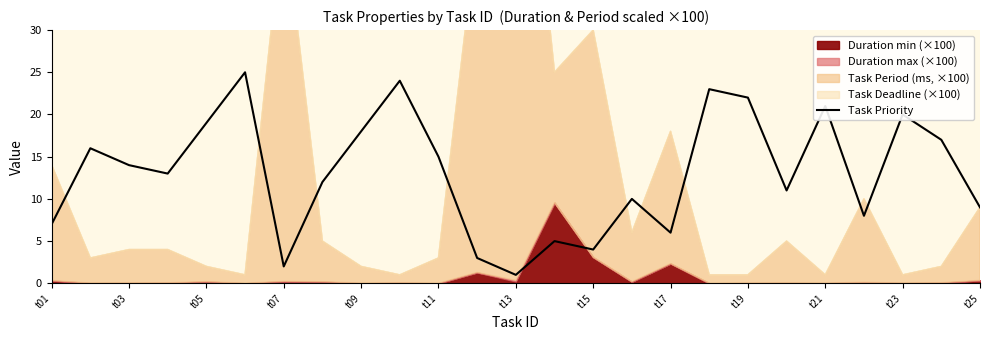

The value of Task Priority at t05 is 19. True or false?

True